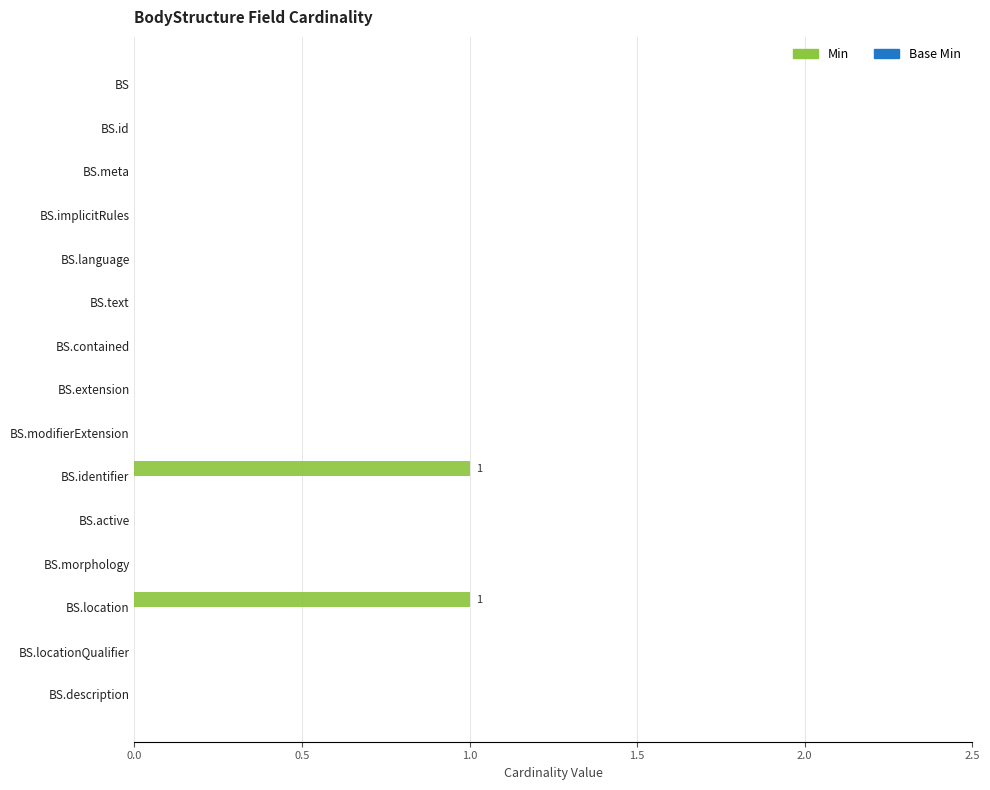

Reading top to bottom, list all the values displayed in this chart.

BS=0	BS.id=0	BS.meta=0	BS.implicitRules=0	BS.language=0	BS.text=0	BS.contained=0	BS.extension=0	BS.modifierExtension=0	BS.identifier=1	BS.active=0	BS.morphology=0	BS.location=1	BS.locationQualifier=0	BS.description=0